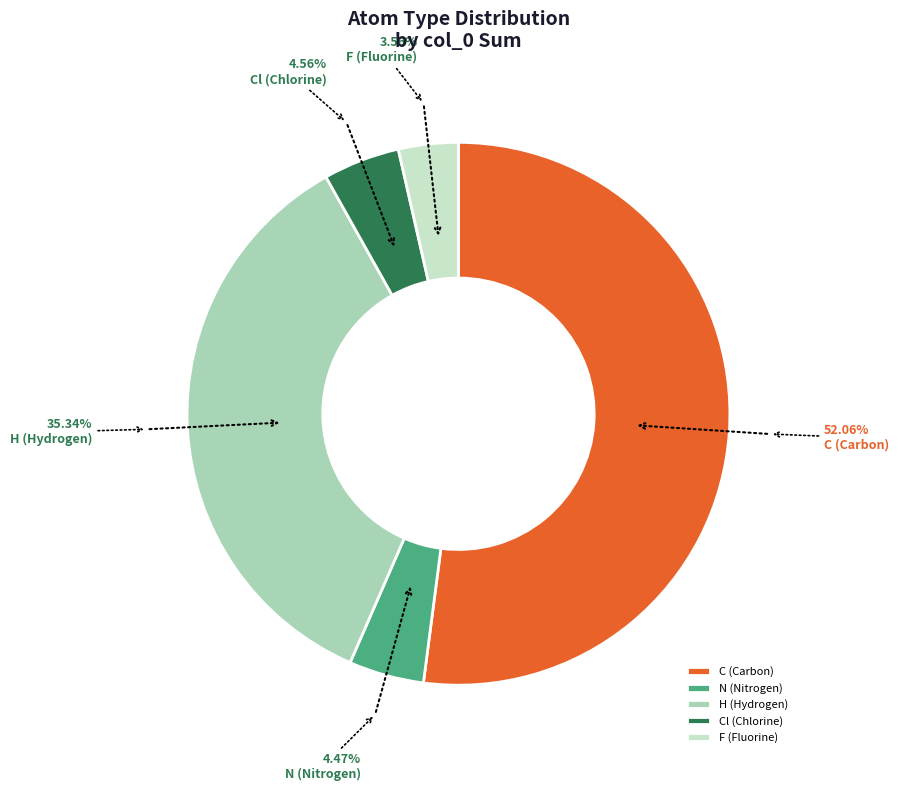

Is the sum of F (Fluorine) and N (Nitrogen) greater than half?

No